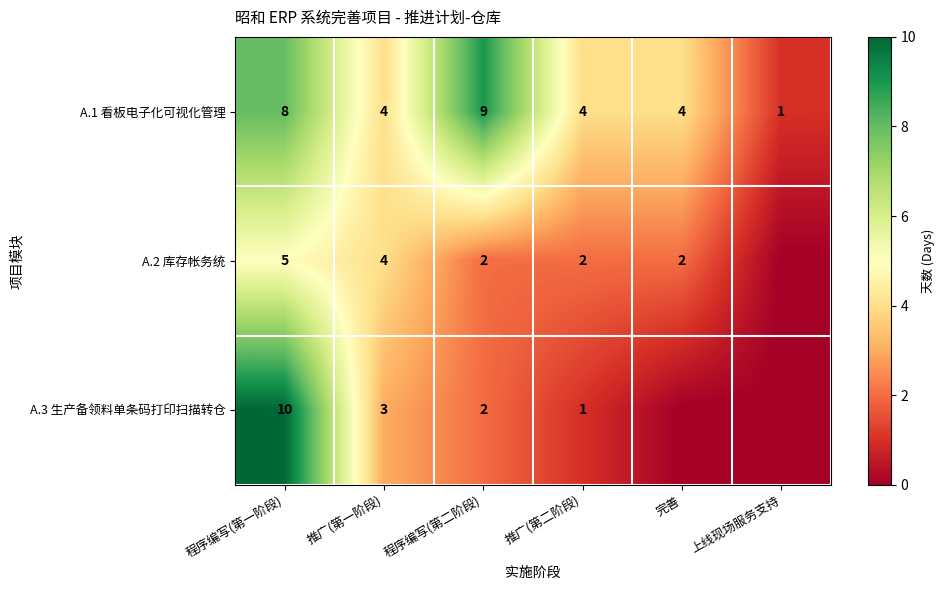

At which category does the chart reach its minimum across all series?

上线现场服务支持